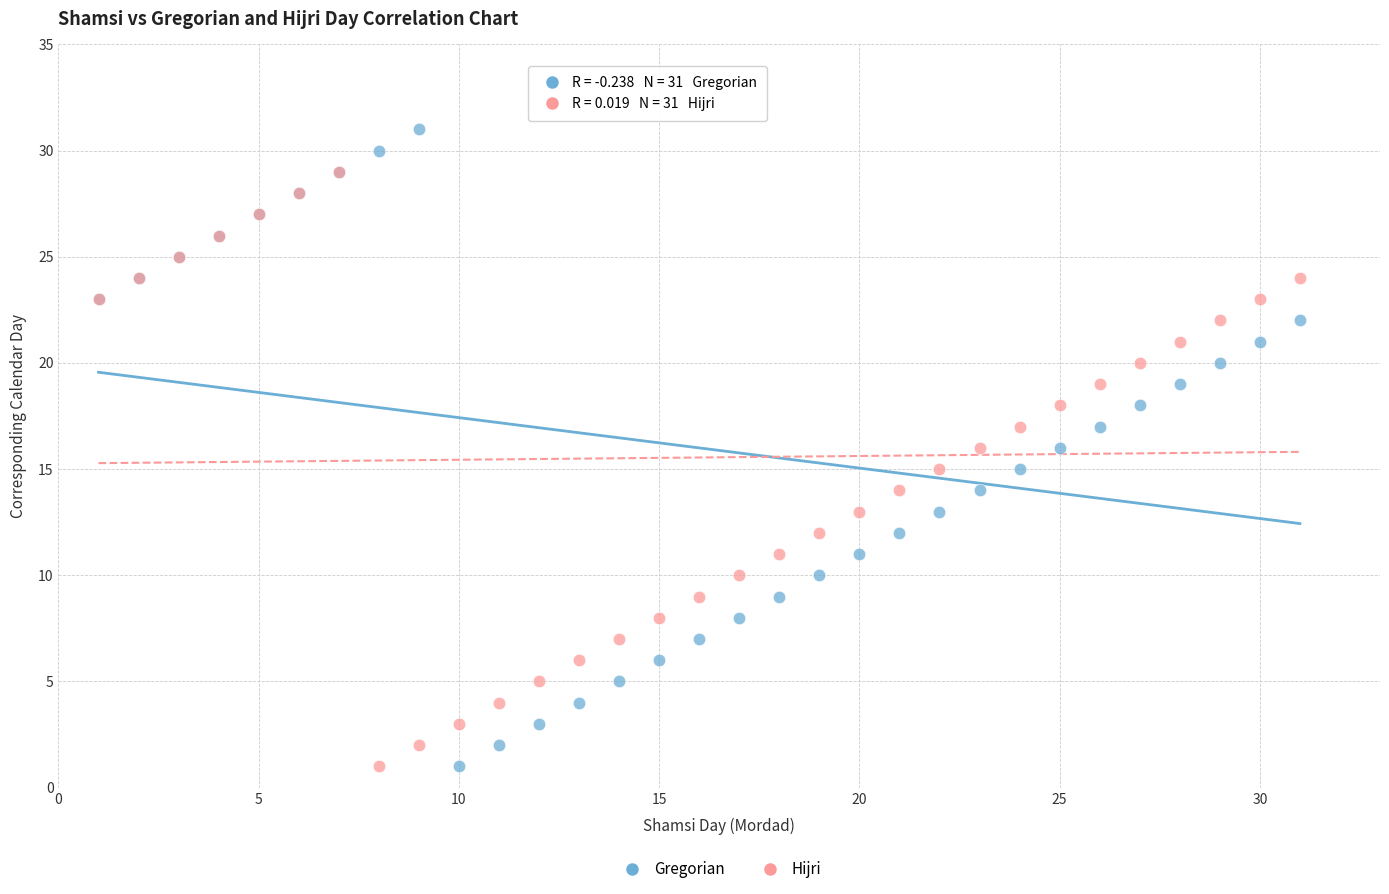

Which series has the largest Y range (max minus min)?

Gregorian